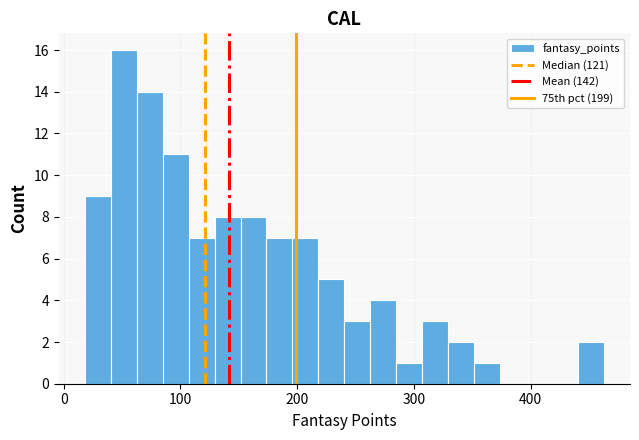

Read against the x-axis, roughly where is the centre of the tallest bar?

50